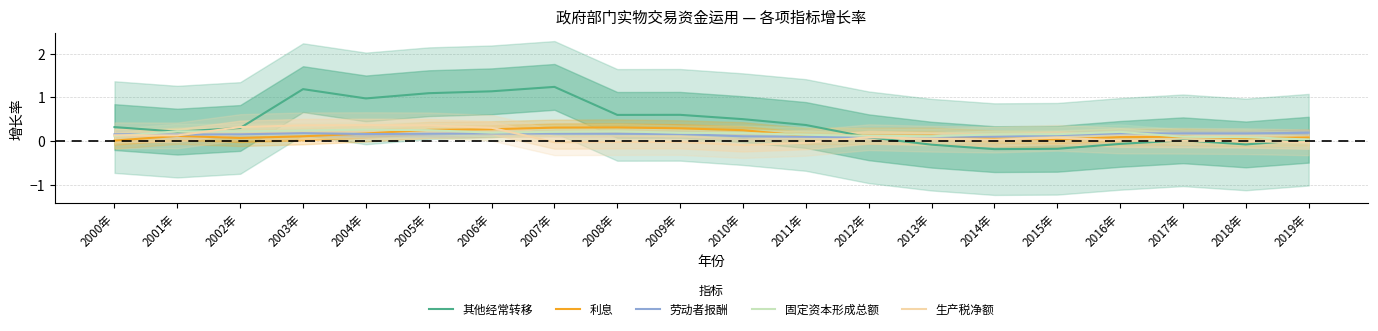

How many data points does each series have?

20